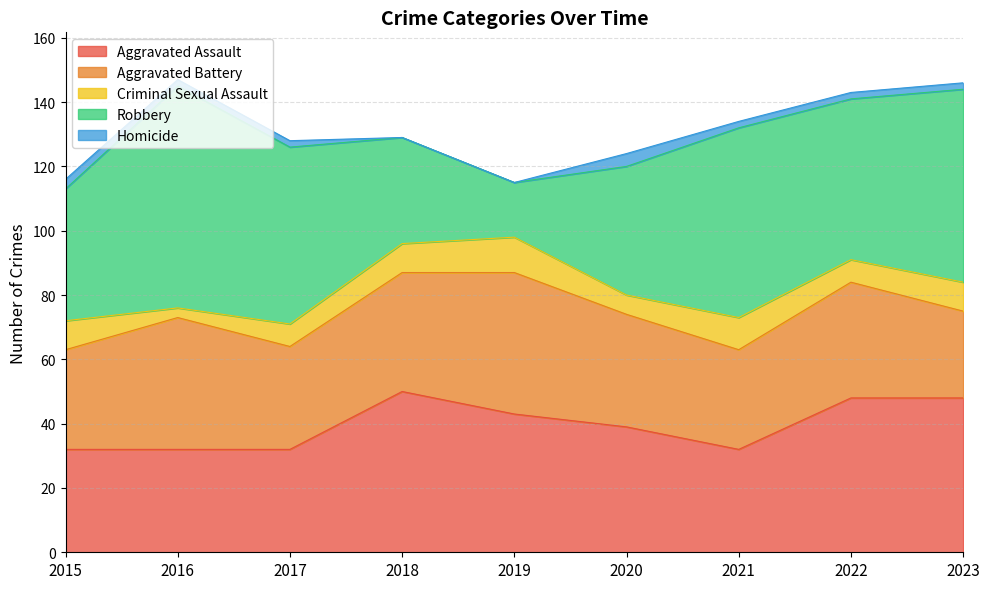

What are all the series names shown in the legend?

Aggravated Assault, Aggravated Battery, Criminal Sexual Assault, Robbery, Homicide